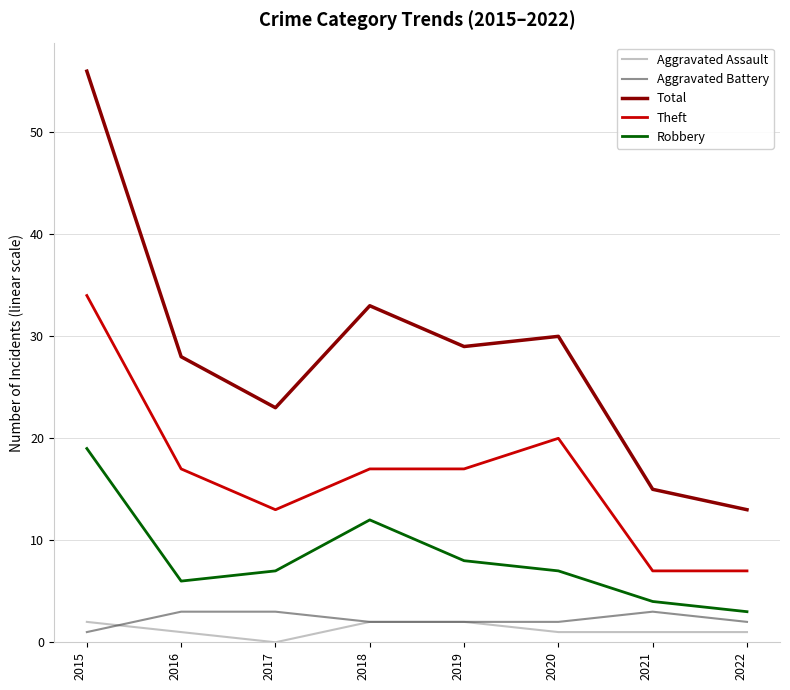

Is the value of Aggravated Battery at 2015 greater than the value of Robbery at 2018?

No